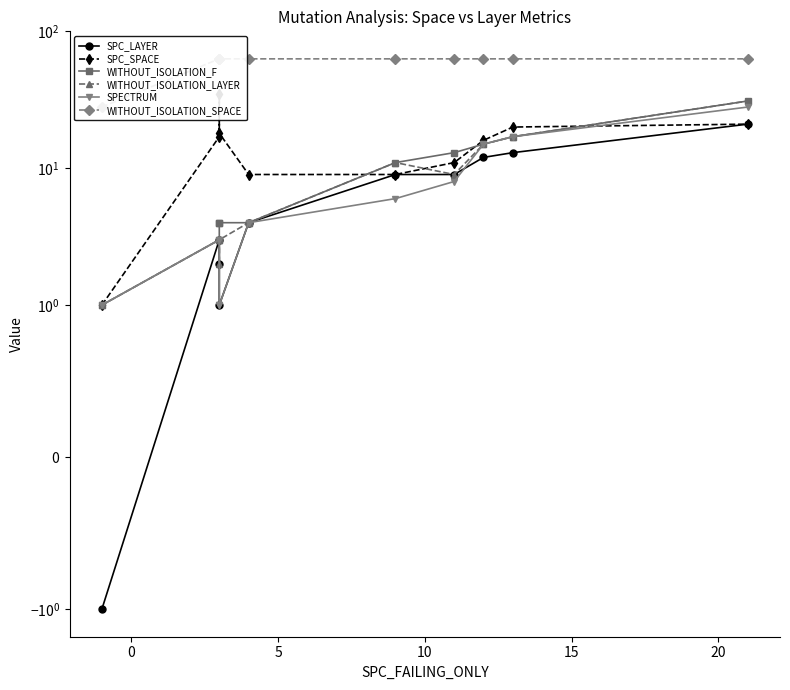

True or false: WITHOUT_ISOLATION_LAYER and SPECTRUM intersect in this chart.

False